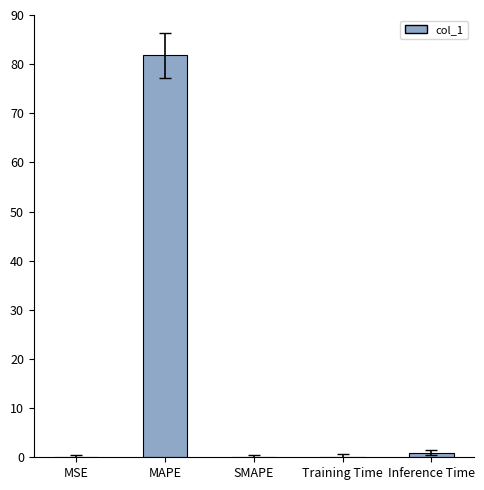

What is the approximate value at MAPE?

81.8